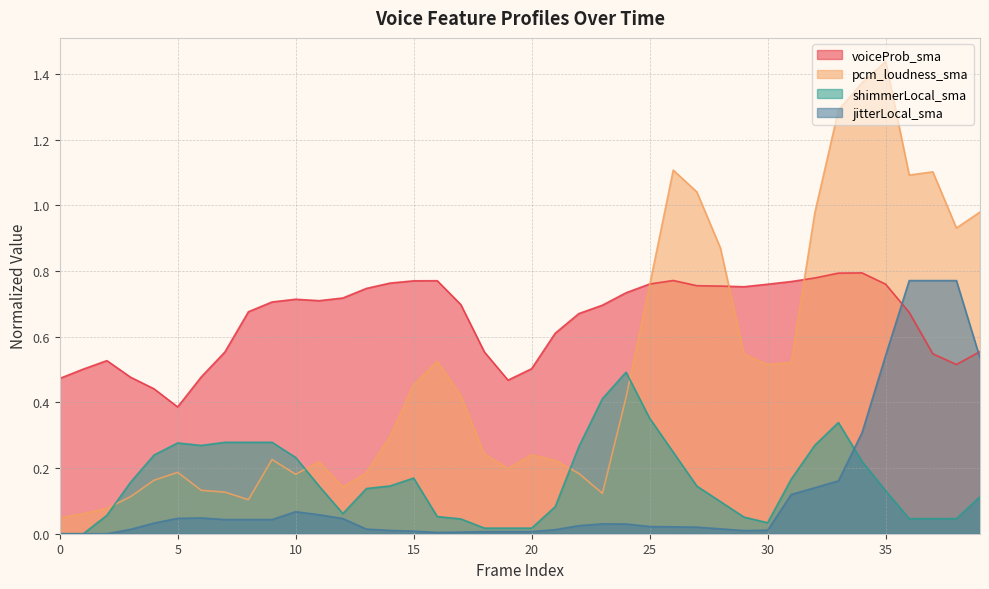

What is the difference between the highest and lowest values at 34?

1.2